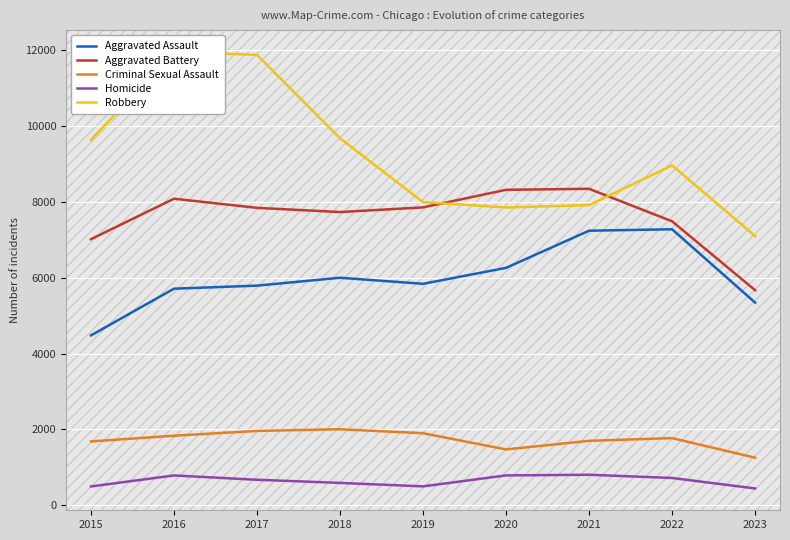

Rank the series by their maximum value, from lowest to highest.

Homicide, Criminal Sexual Assault, Aggravated Assault, Aggravated Battery, Robbery